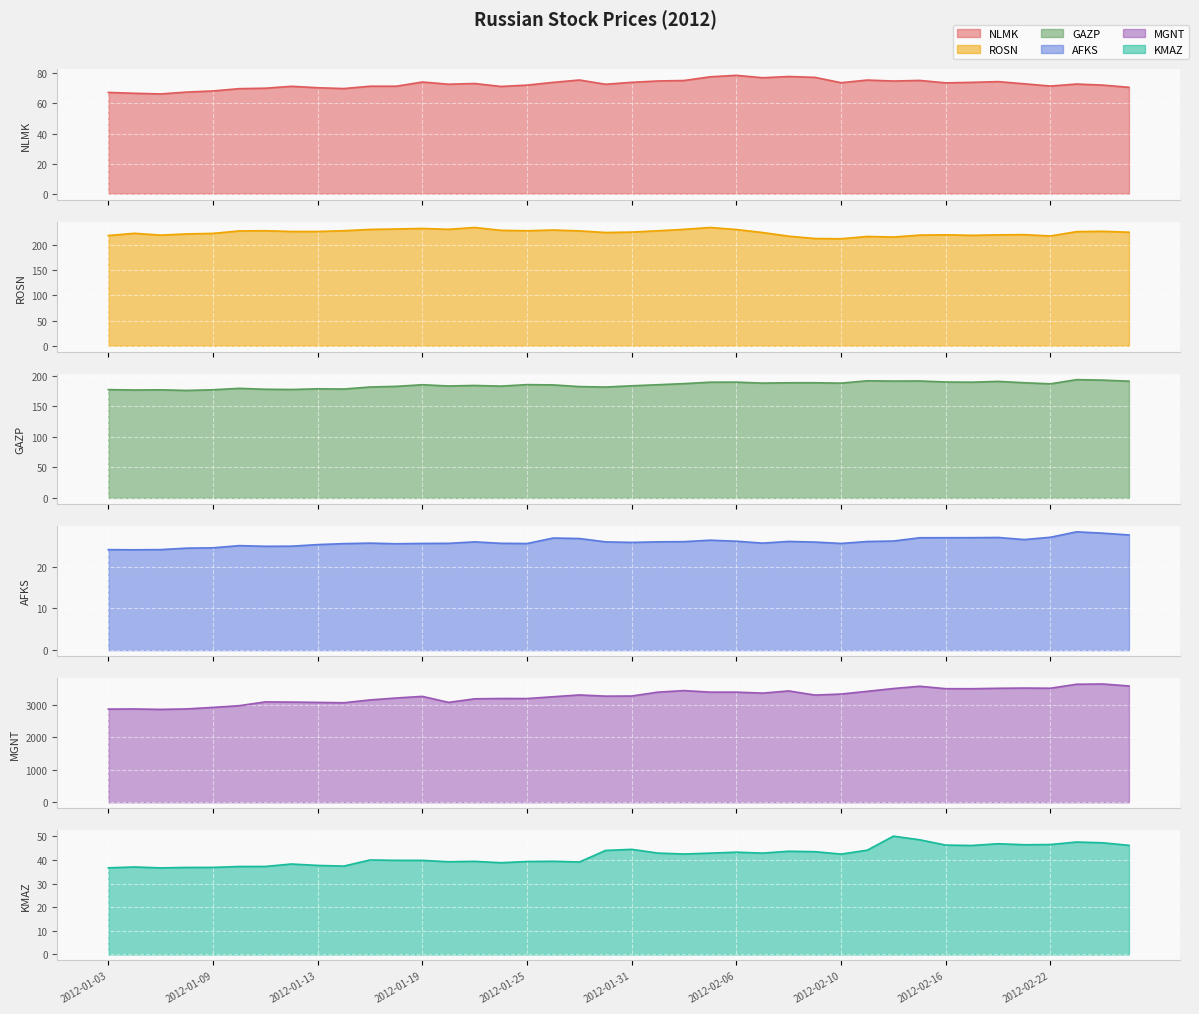

What is the label of the 6th point from the right?

2012-02-20